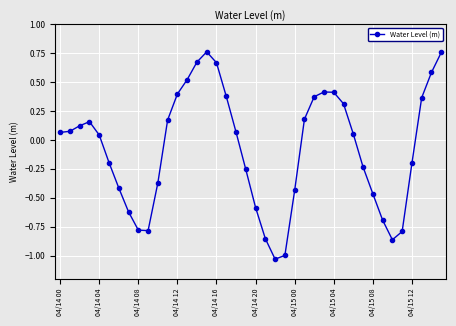

True or false: there are more than 0 points higher than both neighbors.

True